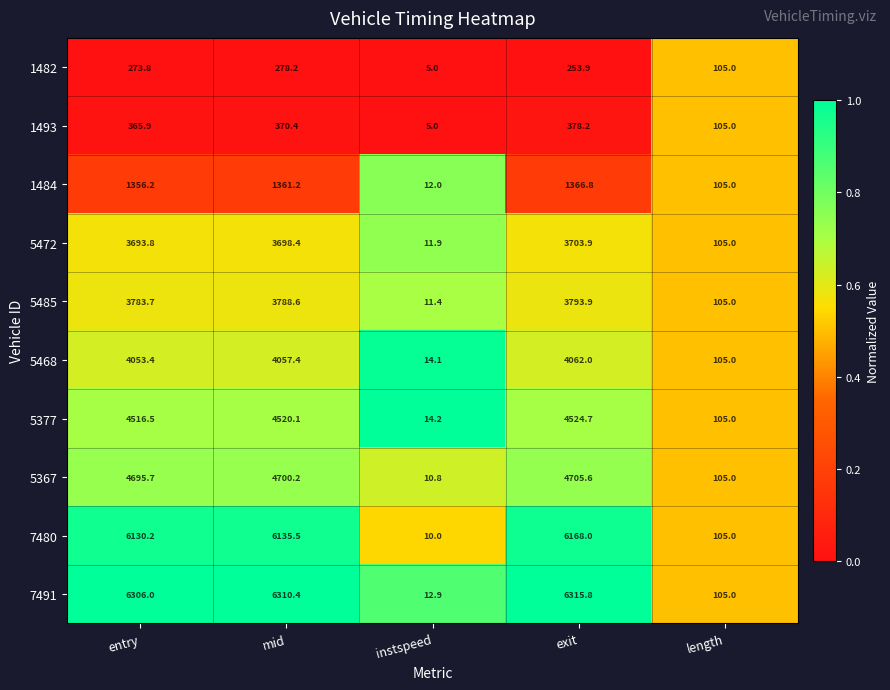

At which category does the chart reach its peak across all series?

exit